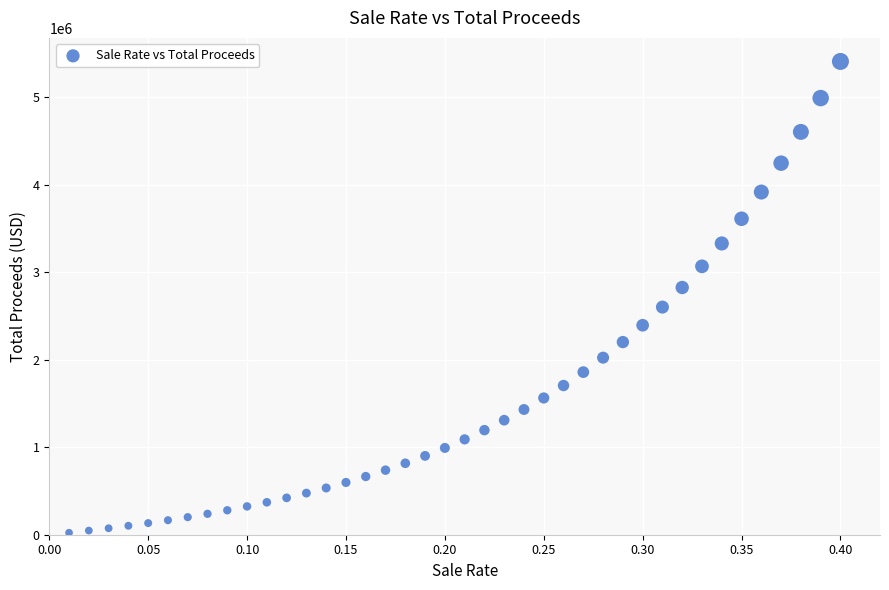

What is the range of Y values (max minus min)?

5384878.8